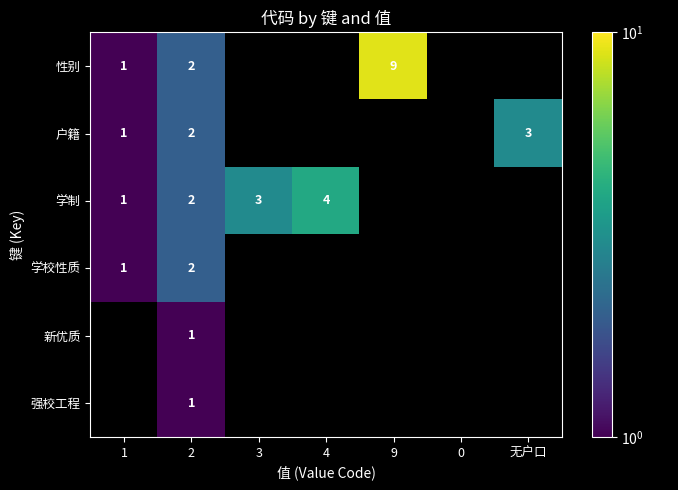

Count the number of data series in this chart.

6